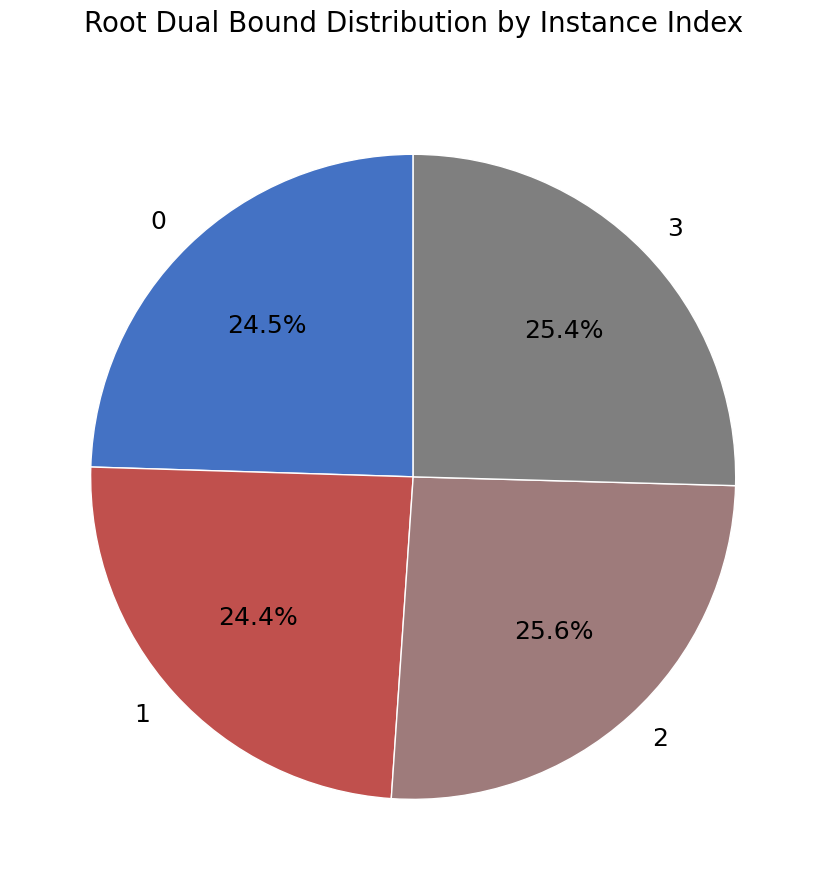

Is there a majority slice in this chart?

No